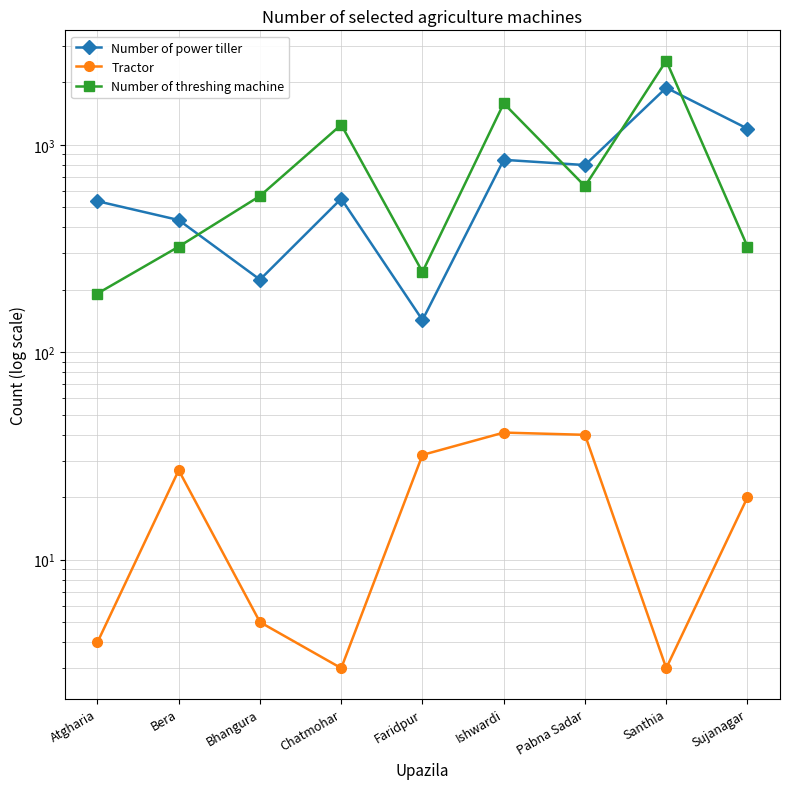

Reading left to right, list all the values displayed in this chart.

Number of power tiller: 535	434	224	550	143	847	799	1885	1197
Tractor: 4	27	5	3	32	41	40	3	20
Number of threshing machine: 192	323	567	1250	244	1585	632	2545	323